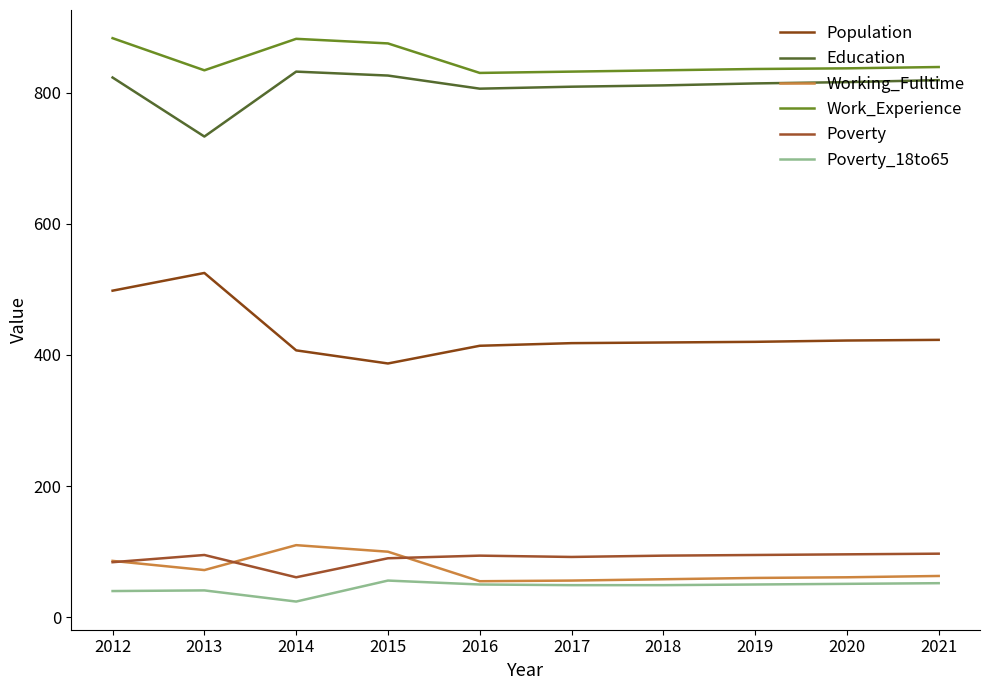

What are all the series names shown in the legend?

Population, Education, Working_Fulltime, Work_Experience, Poverty, Poverty_18to65